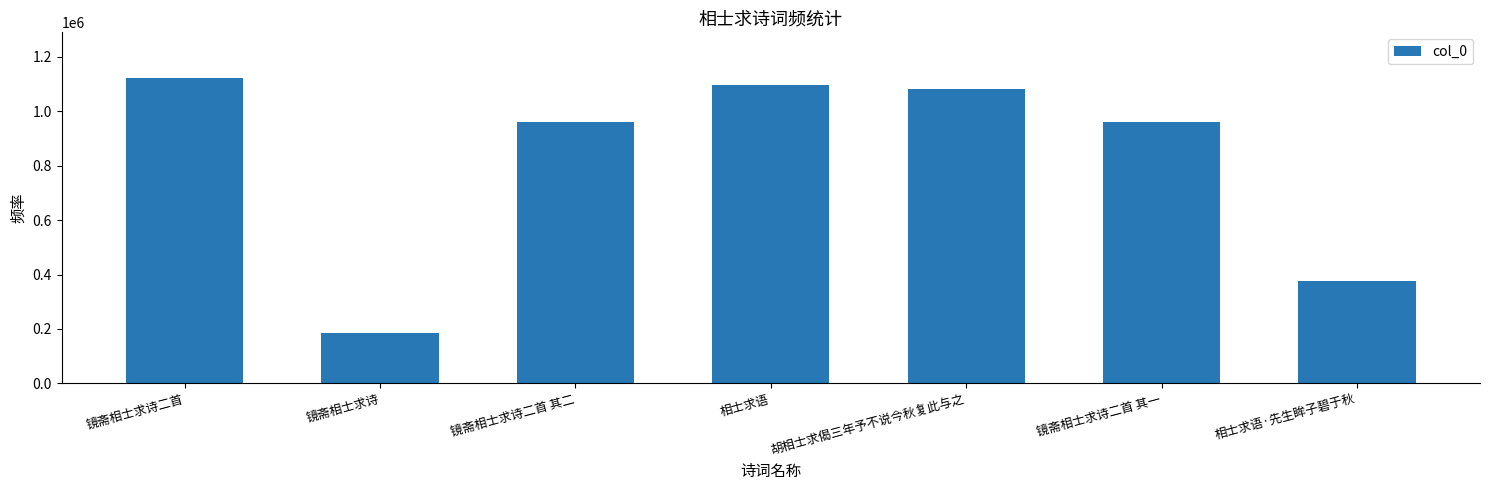

What is the label of the 5th bar from the right?

镜斋相士求诗二首 其二